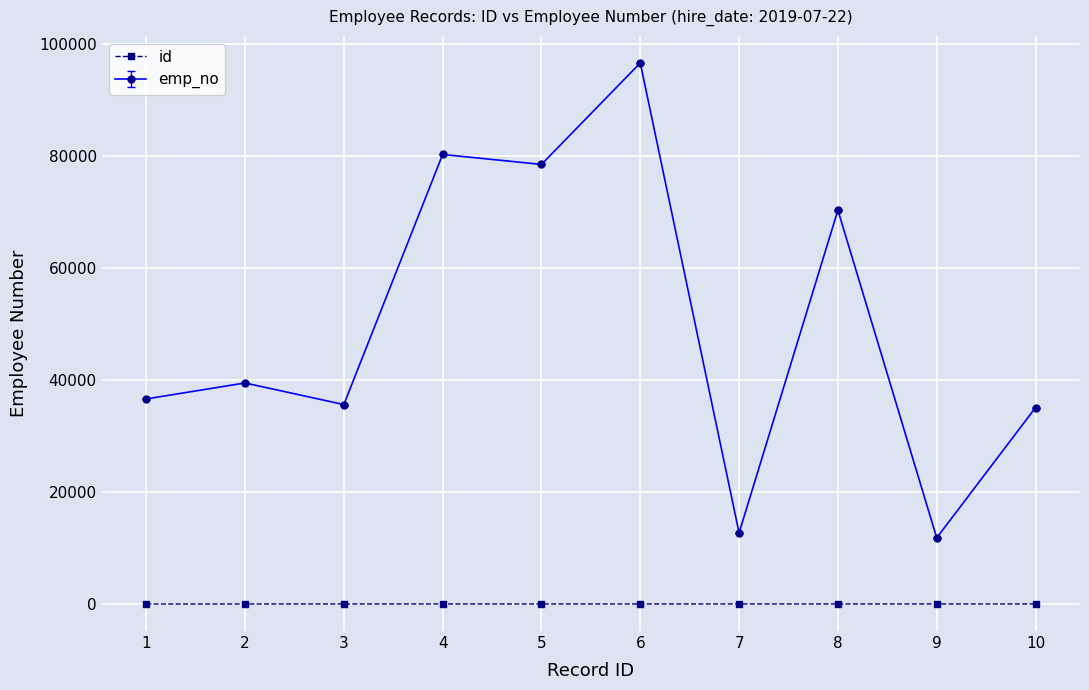

Which series has the widest spread of values?

emp_no